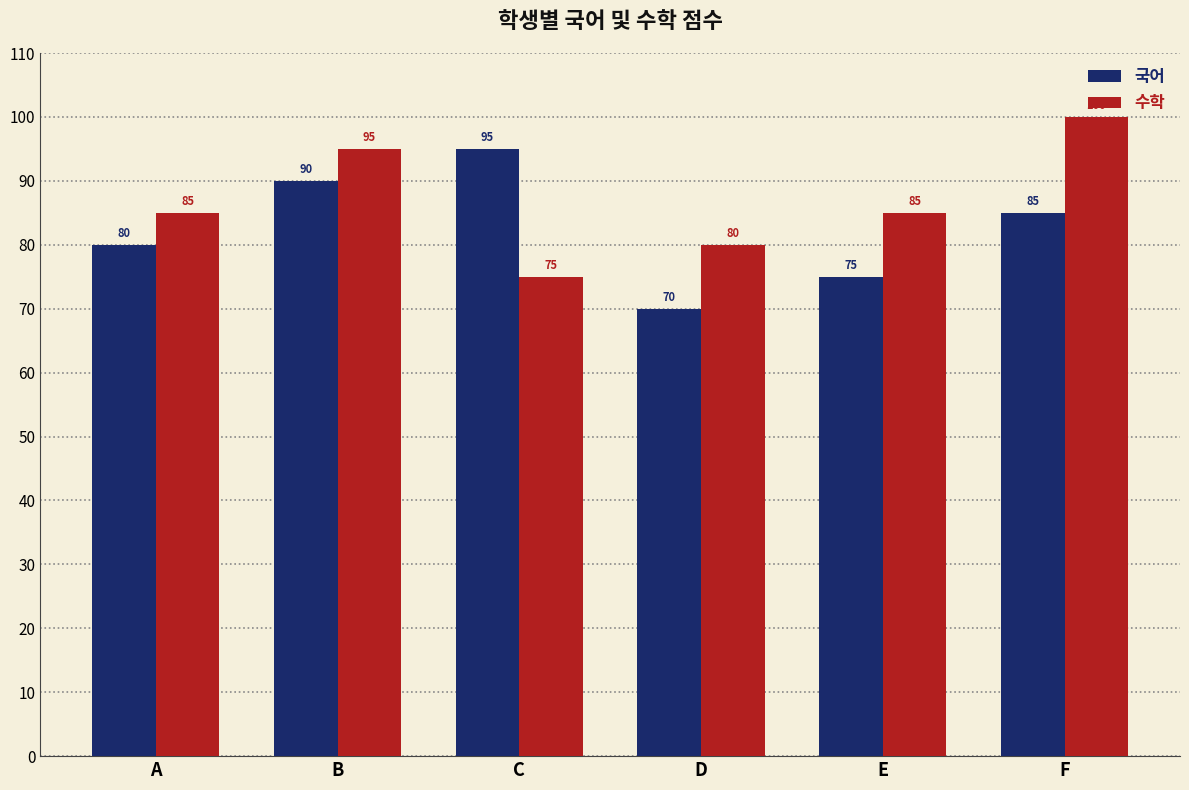

What are all the series names shown in the legend?

국어, 수학